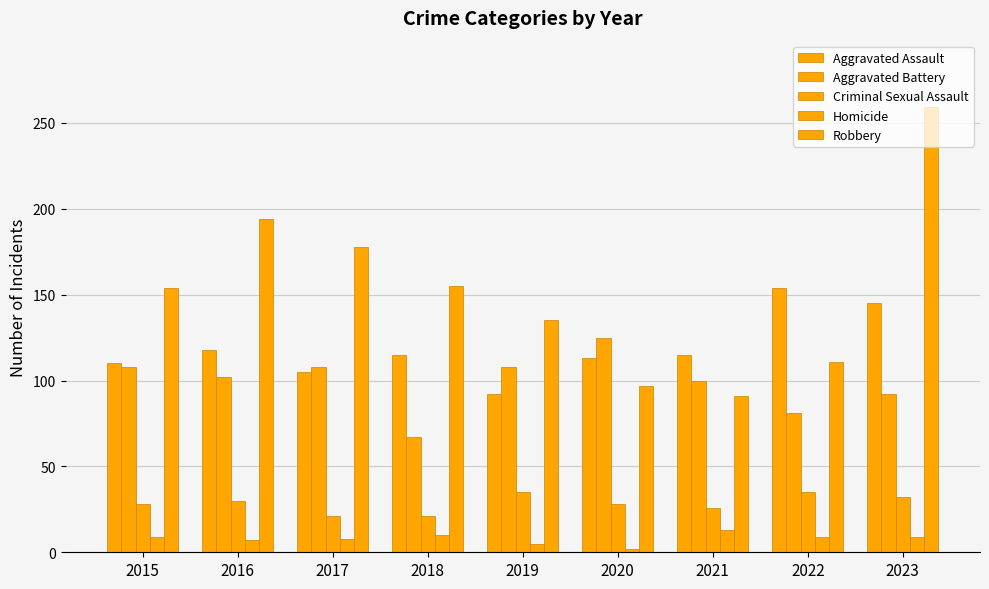

What is the value of the Robbery bar at the 1st from the left?

154